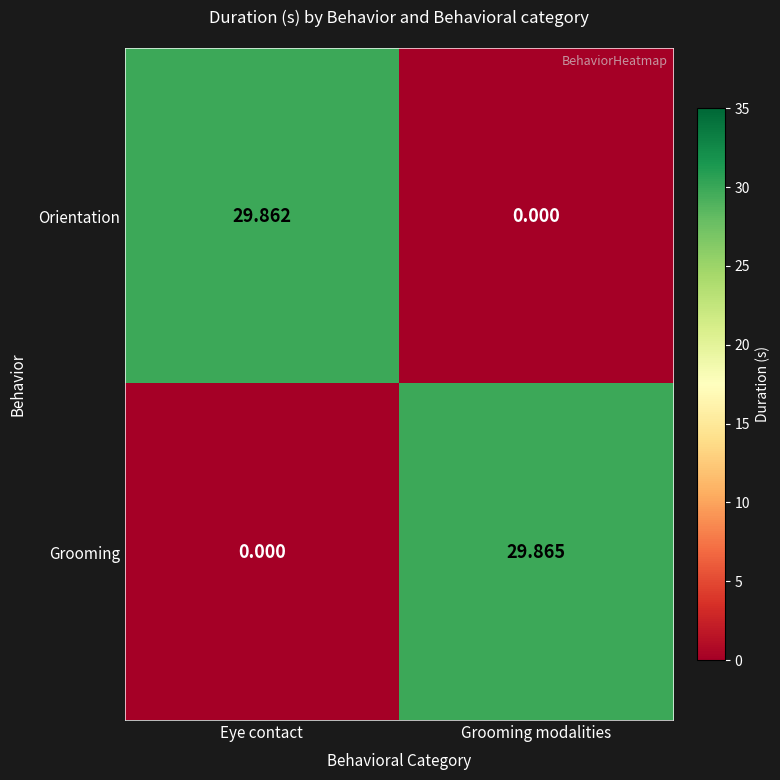

What is the spread (max minus min) of values at Grooming modalities?

29.9